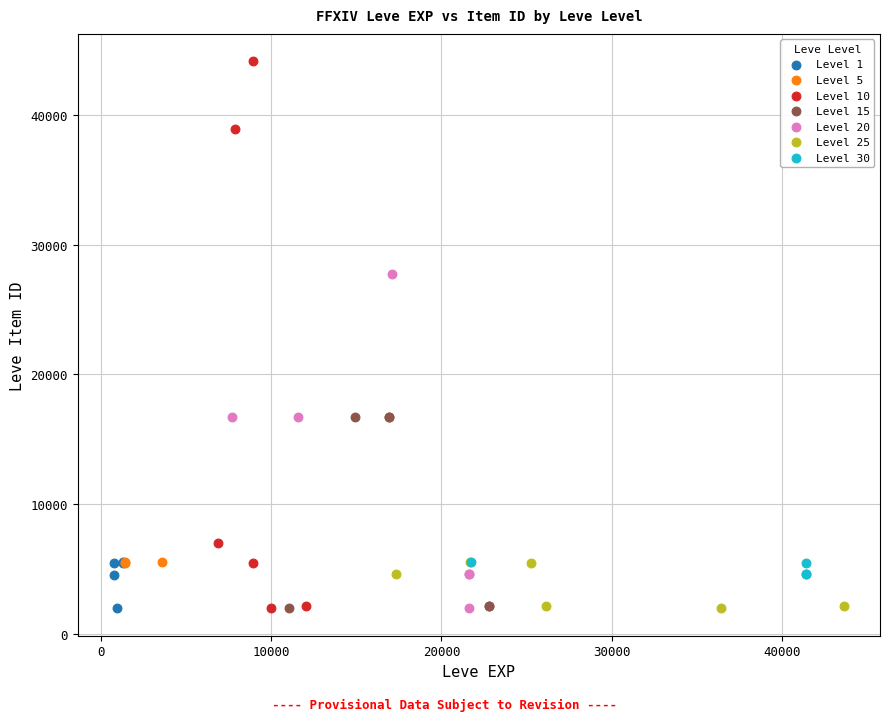

Which series has the widest spread of Y values?

Level 10